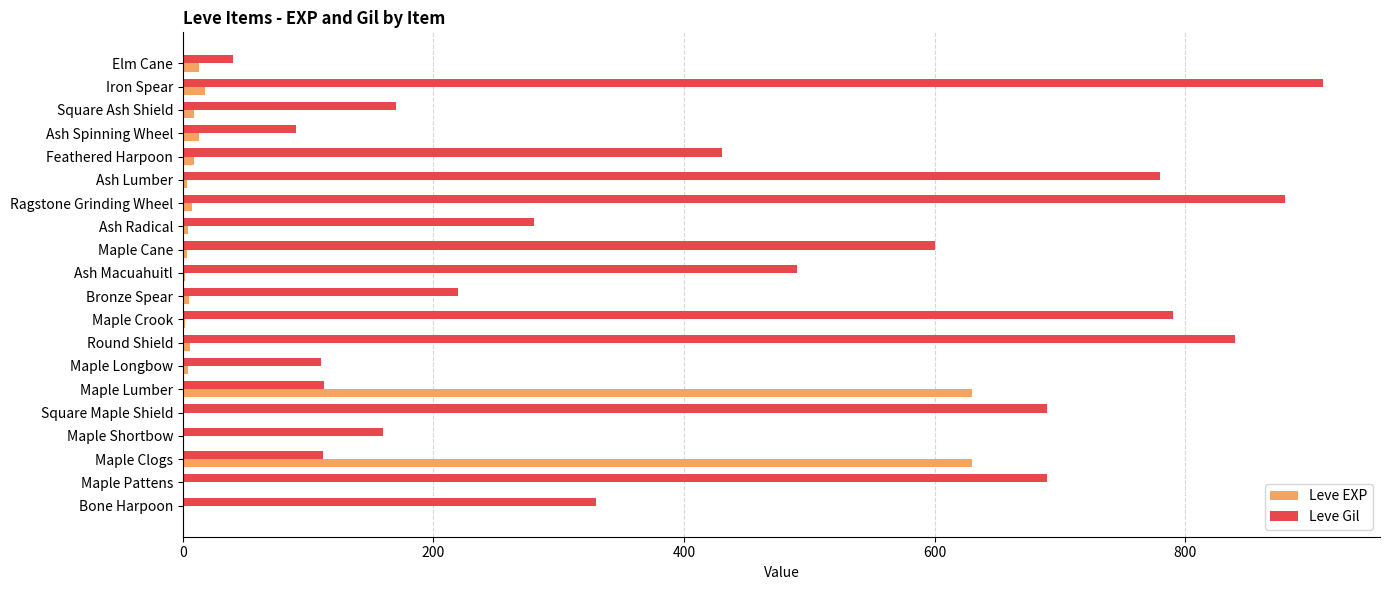

Which series changed the most between Bone Harpoon and Maple Longbow?

Leve Gil